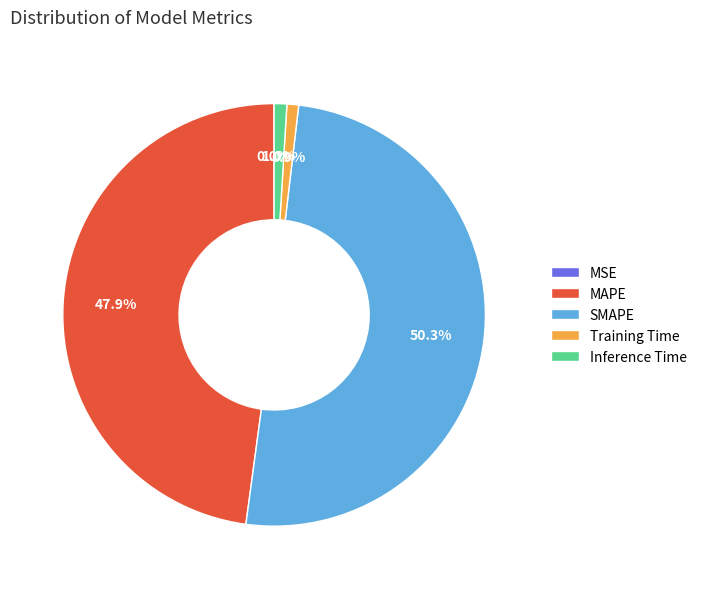

What is the largest slice in the pie chart?

SMAPE